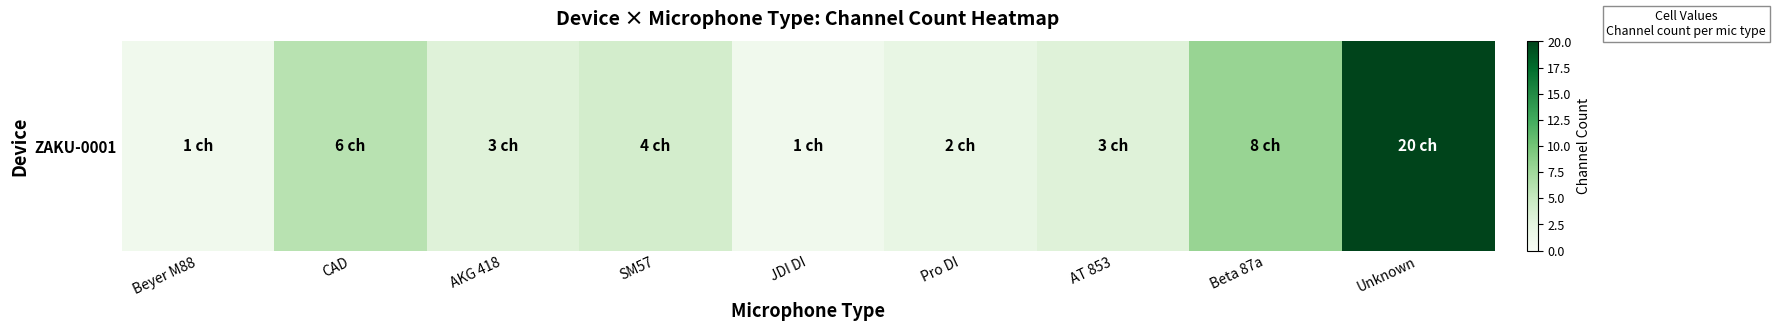

The value at Pro DI is 2. True or false?

True